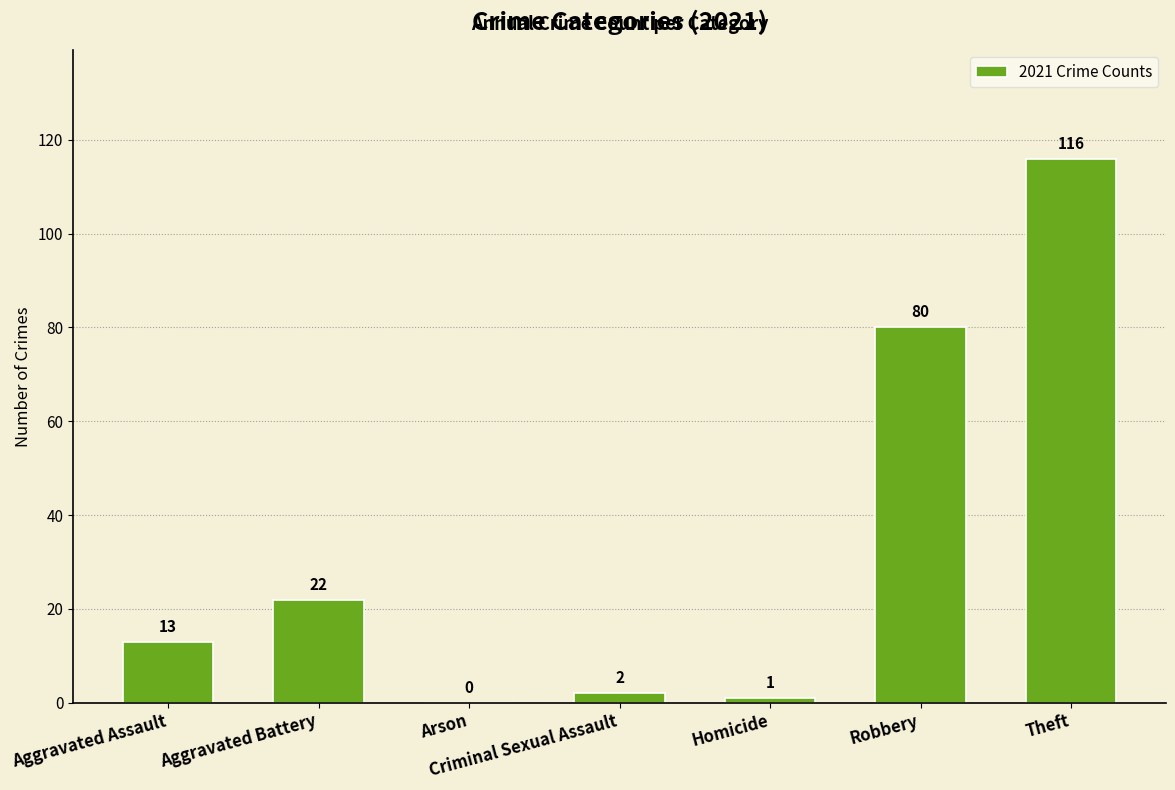

Are the bars grouped side by side (vs. stacked)?

No